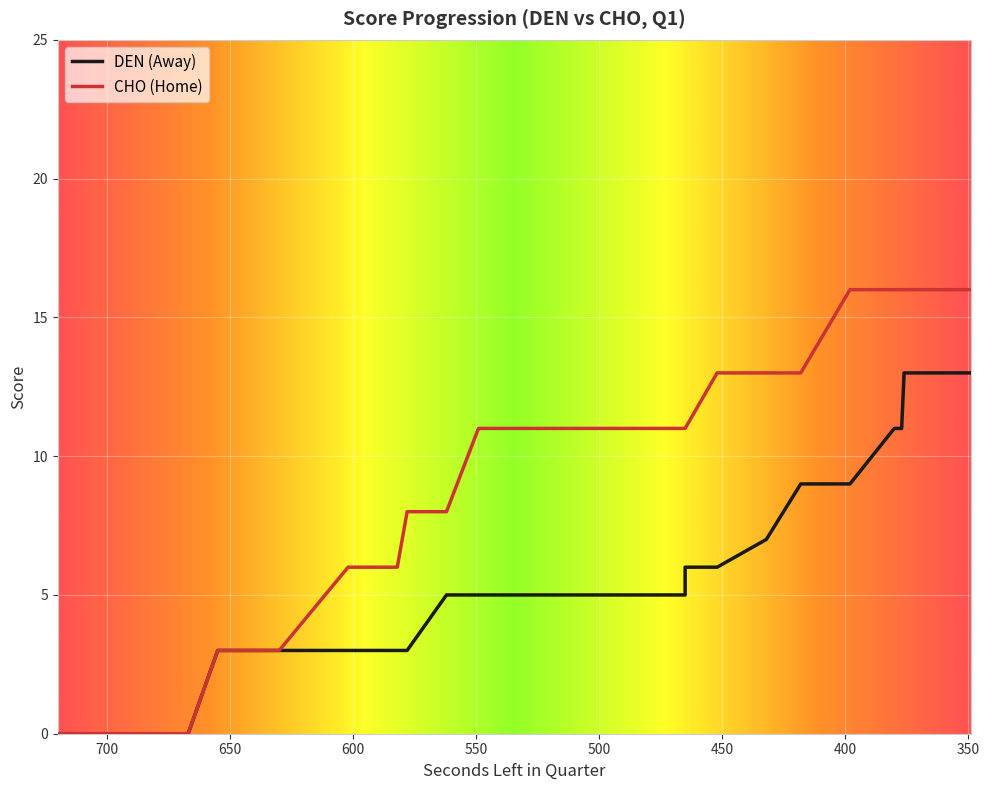

At how many categories does at least one series exceed 14?

8